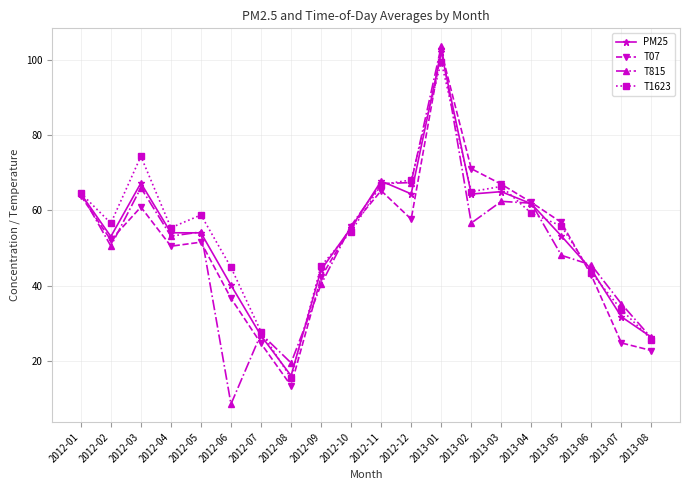

Which series has the largest range (max minus min)?

T815